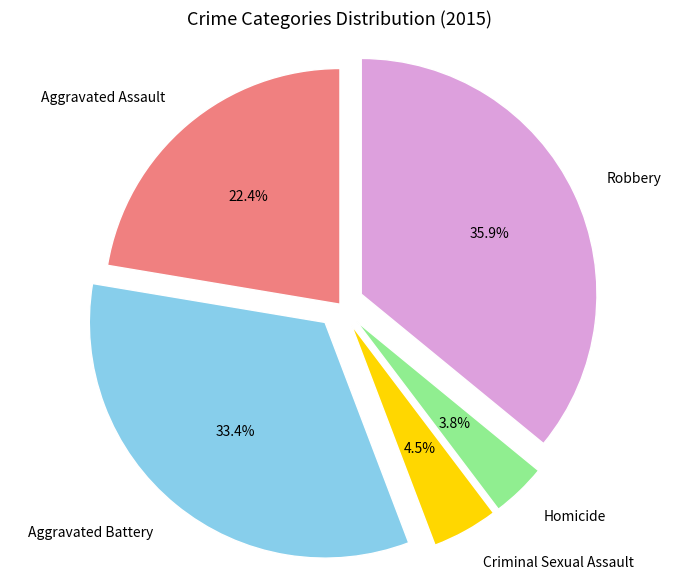

What is the total percentage of Homicide and Criminal Sexual Assault?

8.3%